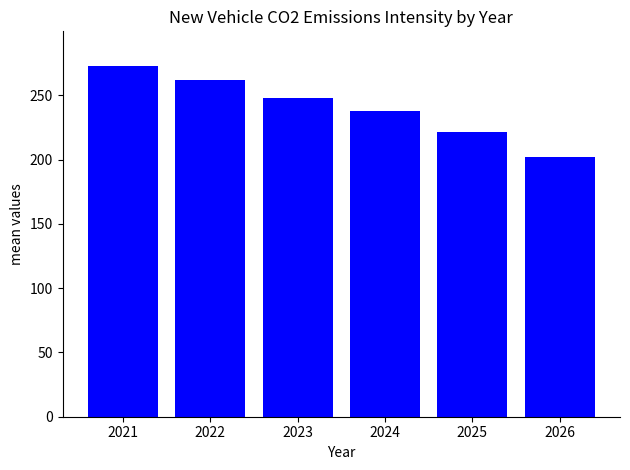

Rank the categories by value from lowest to highest.

2026, 2025, 2024, 2023, 2022, 2021